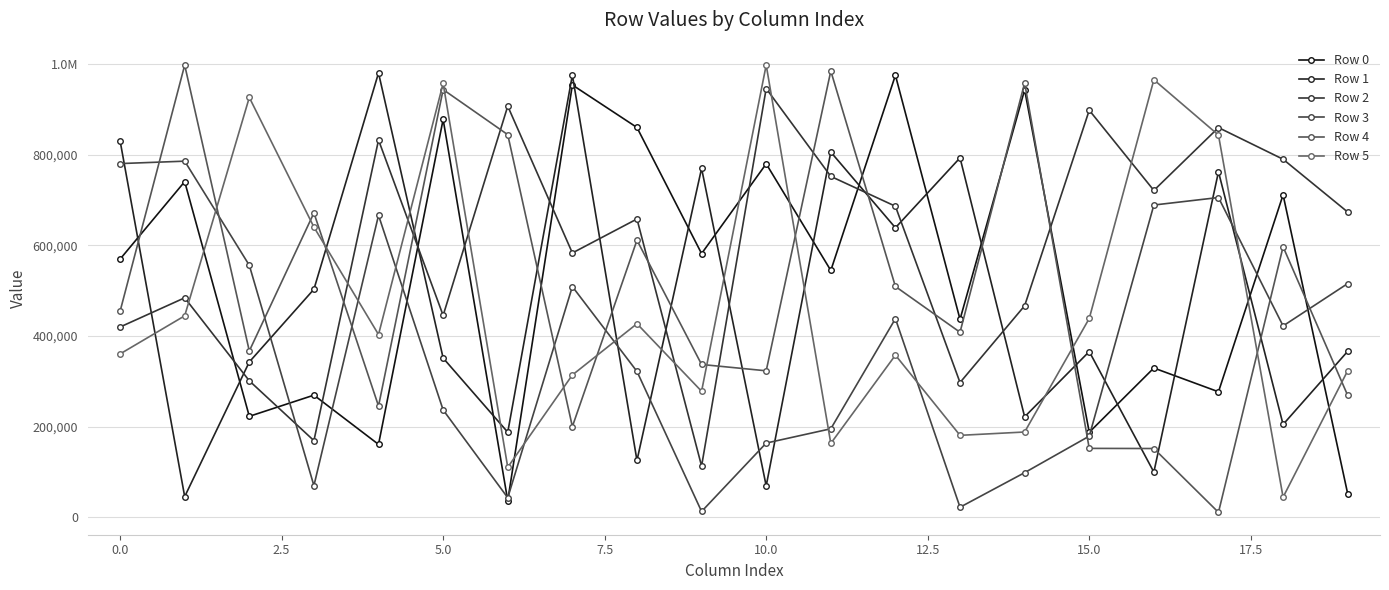

Does the chart have visible grid lines?

Yes